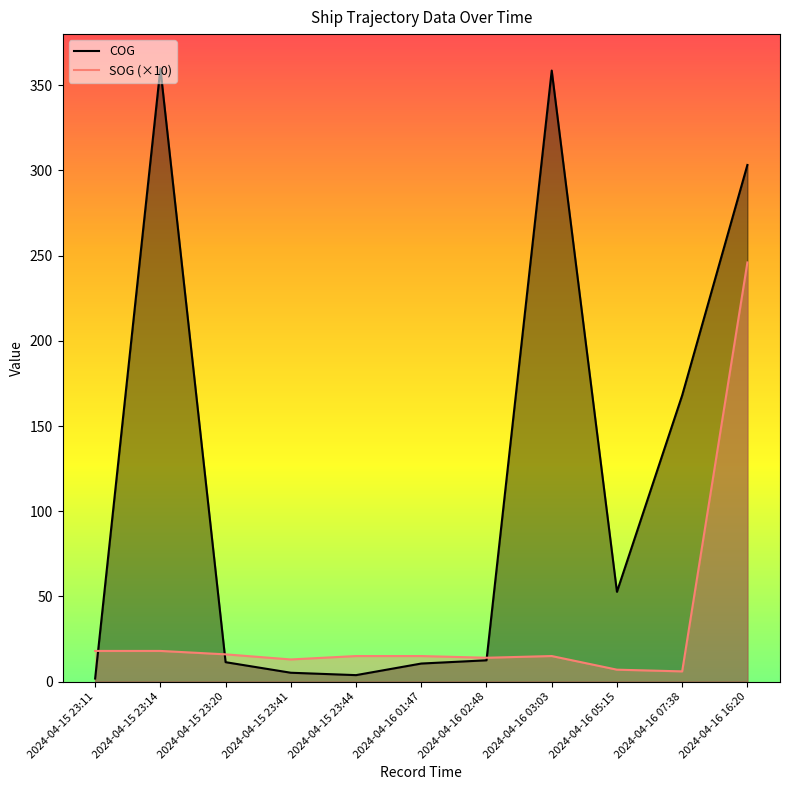

Which series has the largest total across all categories?

COG